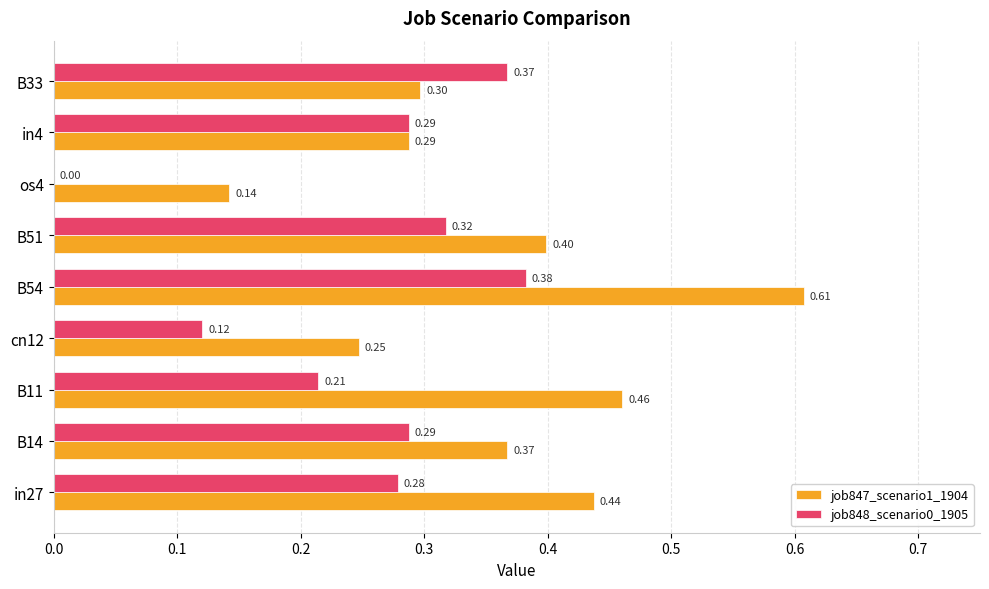

What is the sum of the job847_scenario1_1904 values at B54 and B11?

1.1